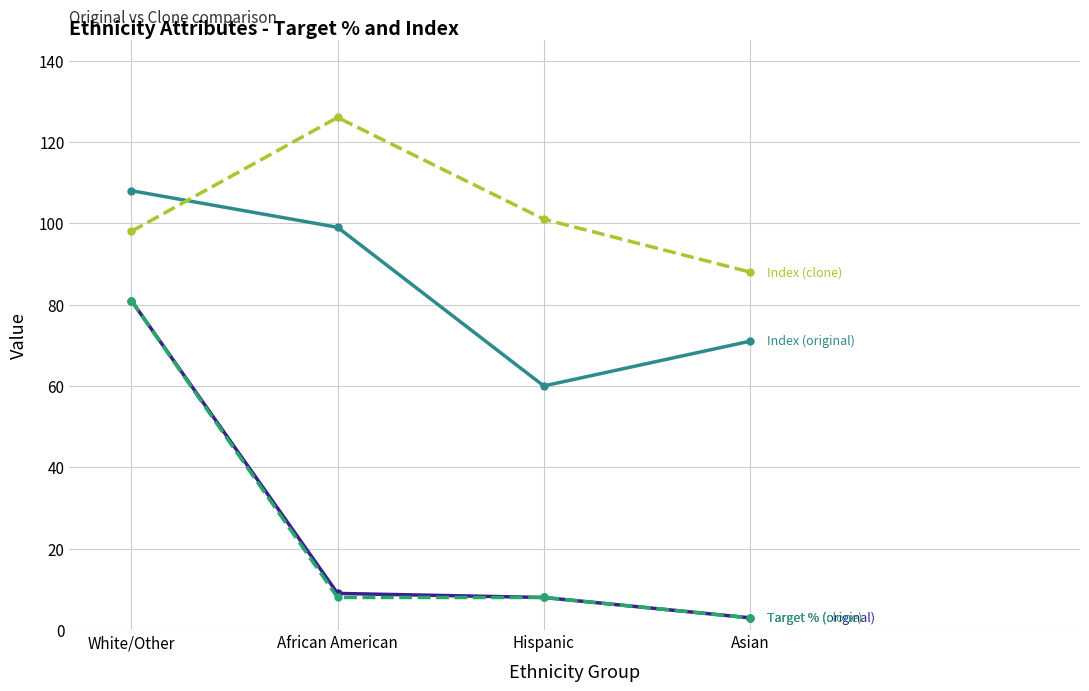

What is the spread (max minus min) of values at Hispanic?

93